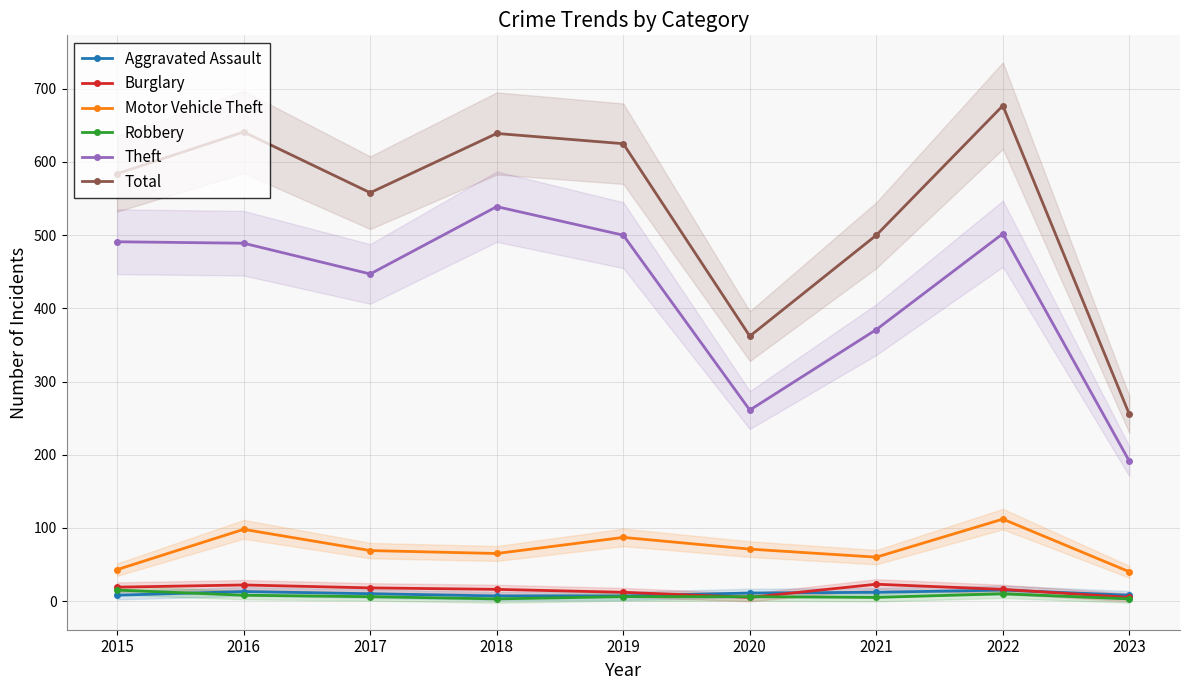

Reading left to right, extract all data points from this chart.

Aggravated Assault: 2015=8	2016=13	2017=10	2018=7	2019=7	2020=11	2021=12	2022=15	2023=8
Burglary: 2015=19	2016=22	2017=18	2018=16	2019=12	2020=5	2021=23	2022=16	2023=5
Motor Vehicle Theft: 2015=43	2016=98	2017=69	2018=65	2019=87	2020=71	2021=60	2022=112	2023=40
Robbery: 2015=15	2016=8	2017=6	2018=3	2019=6	2020=6	2021=5	2022=10	2023=3
Theft: 2015=491	2016=489	2017=447	2018=539	2019=500	2020=261	2021=371	2022=502	2023=191
Total: 2015=584	2016=641	2017=558	2018=639	2019=625	2020=362	2021=500	2022=677	2023=255